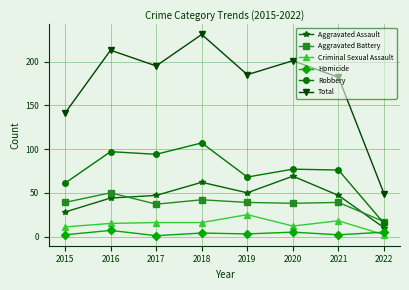

How many distinct data groups are displayed?

6